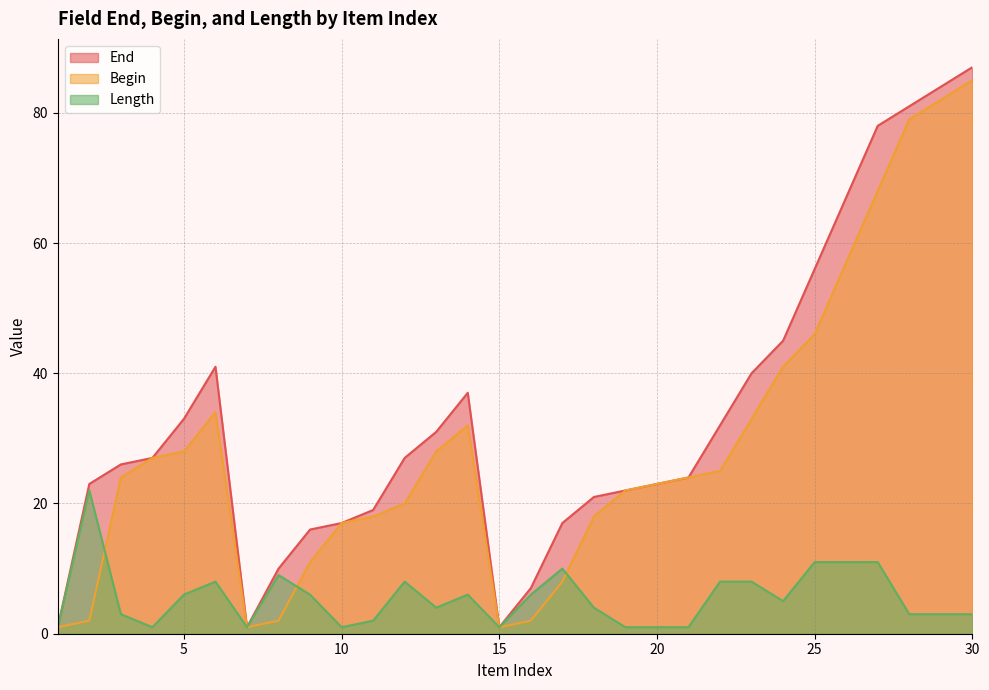

Which category has the lowest value in the Begin series?

1